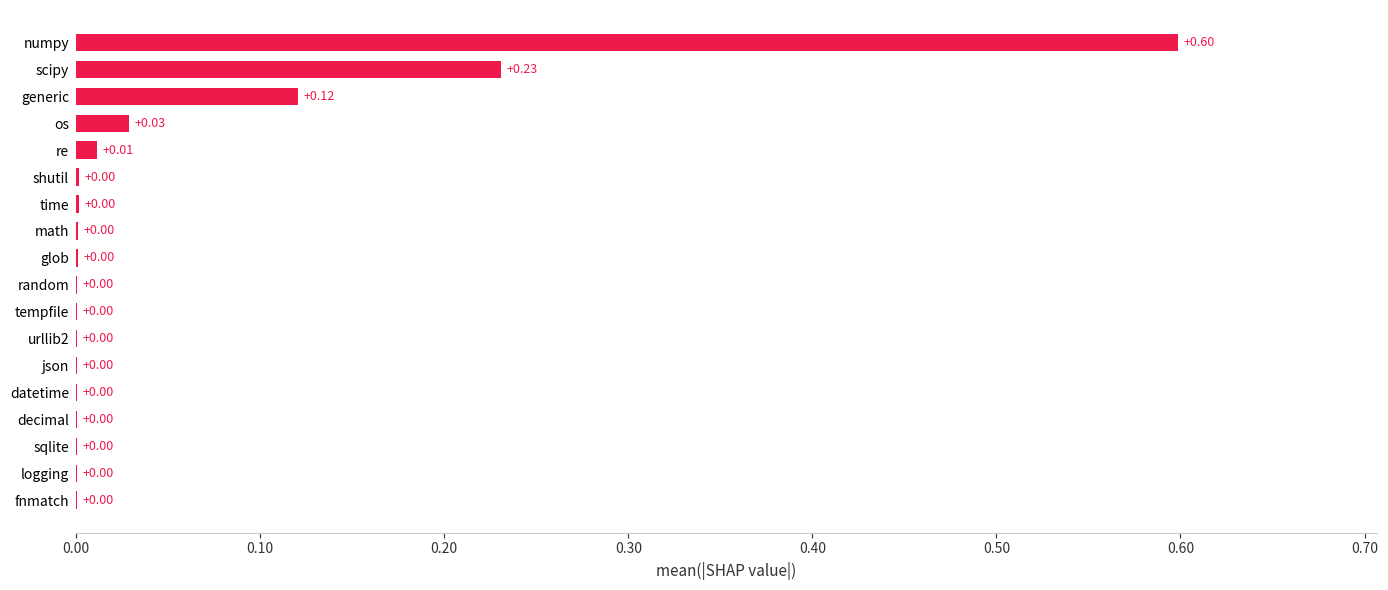

At which category does the chart reach its peak across all series?

numpy